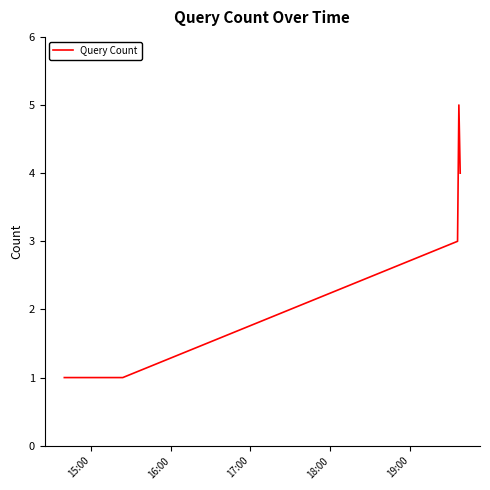

What is the difference between the second highest and second lowest values?

3